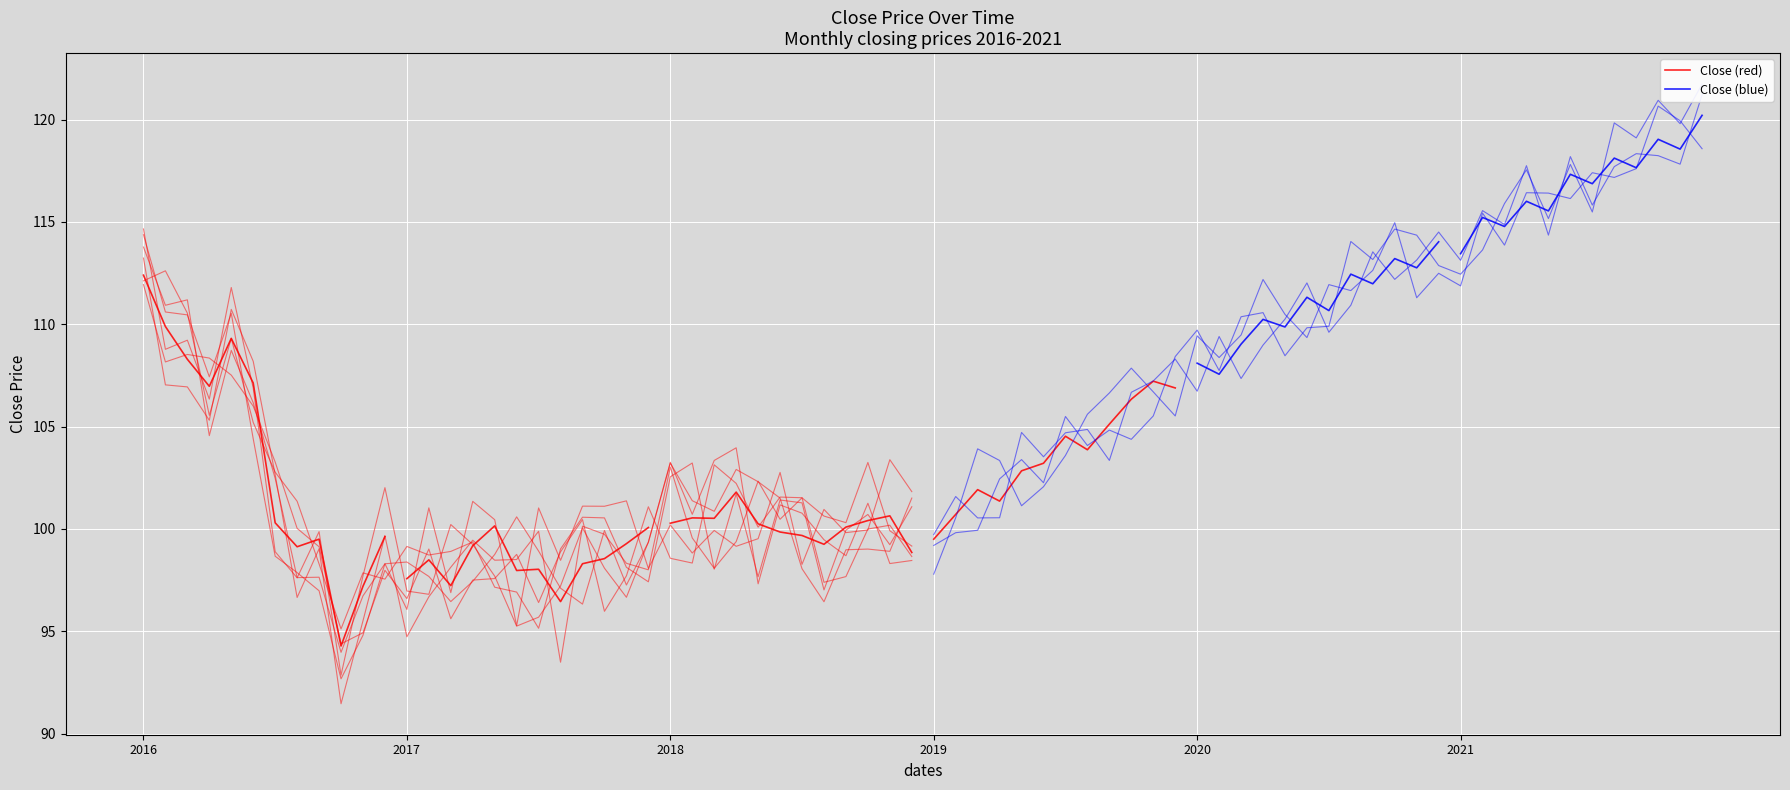

How many interior local valleys does the Close (blue) series have?

5